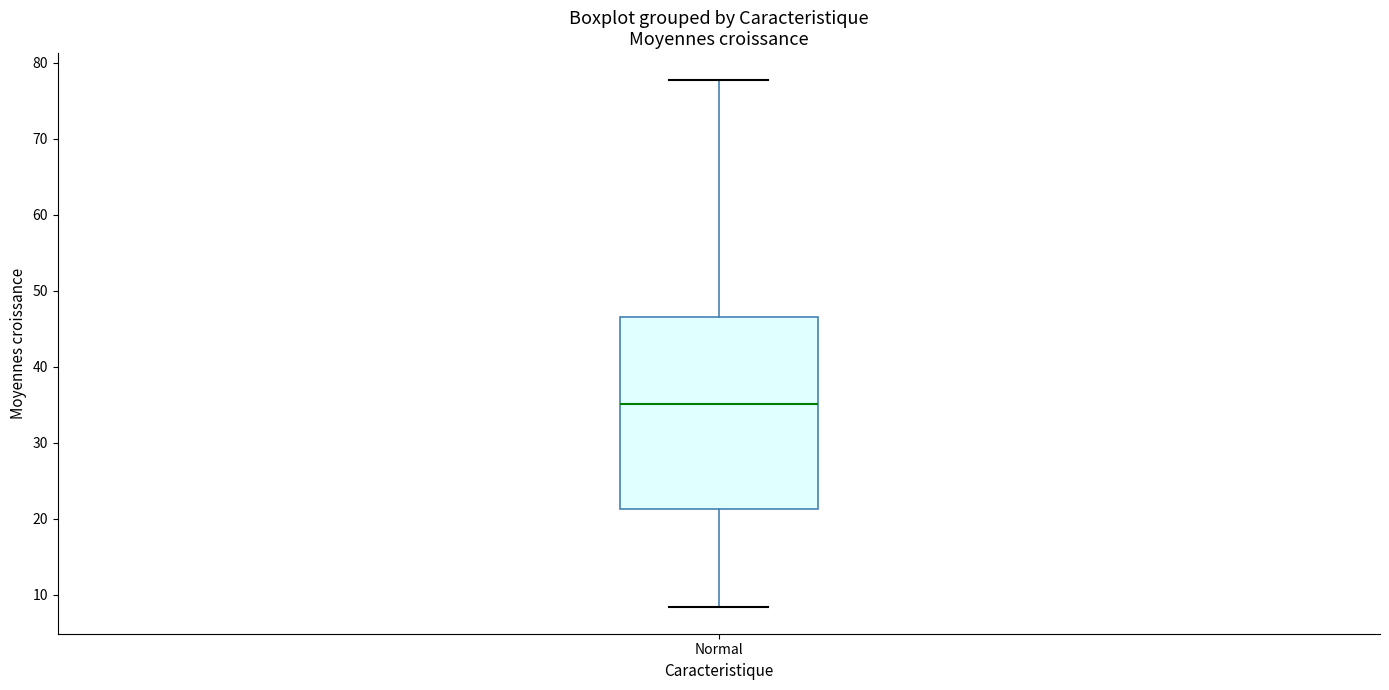

Transcribe this box plot: give where the median line is, the range the box spans, and where the two whiskers end, as read against the y-axis. The values are not printed on the chart, so give them approximately, as read against the axis.

median 35, box 21 to 47, whiskers 8 to 78